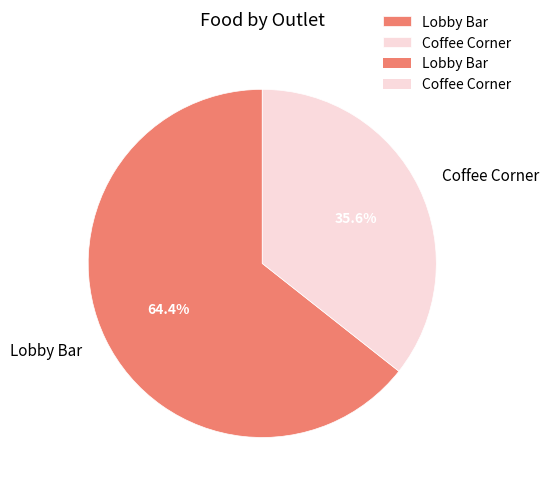

Is the sum of Coffee Corner and Lobby Bar greater than half?

Yes